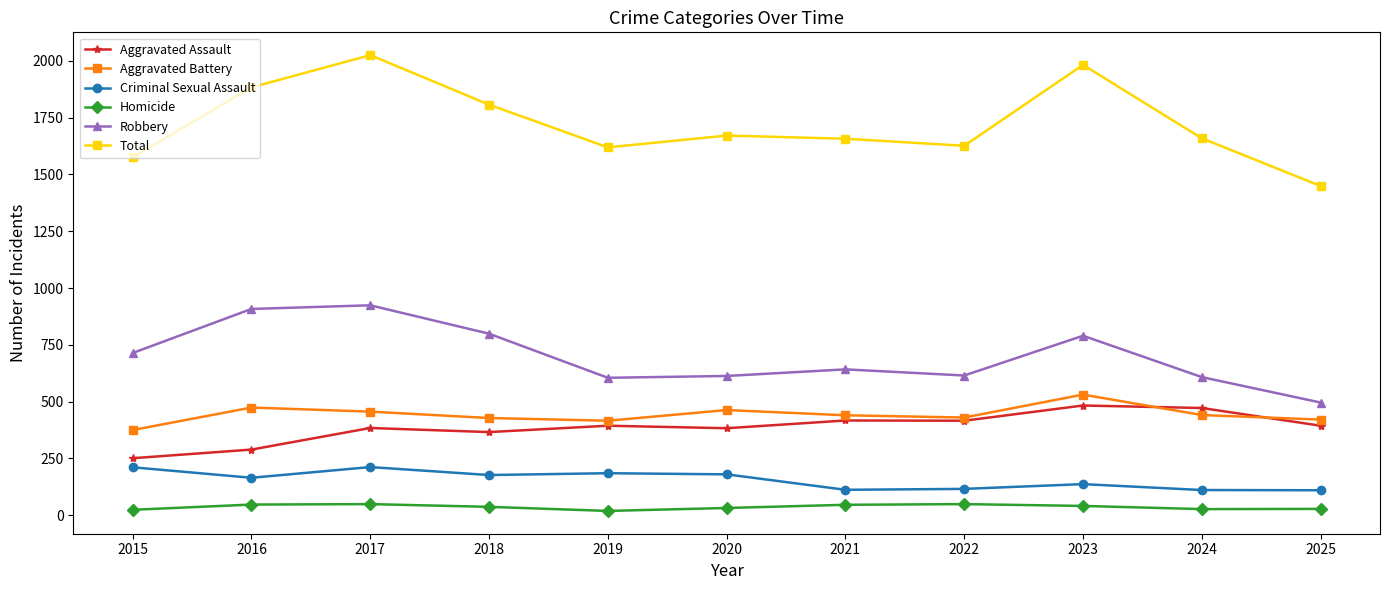

True or false: Aggravated Assault and Criminal Sexual Assault intersect in this chart.

False